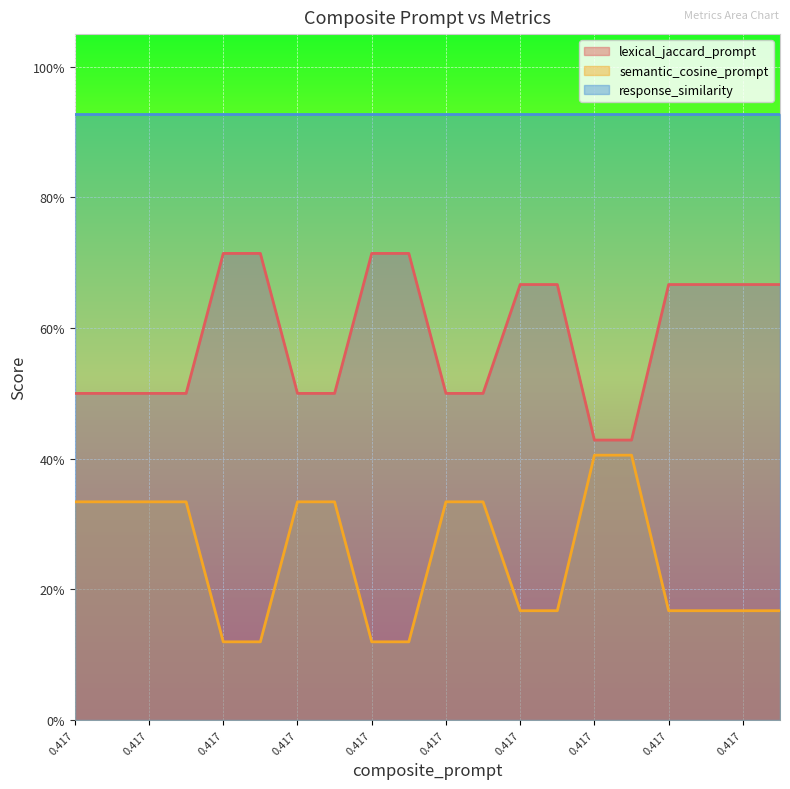

Which label corresponds to the smallest value in the chart?

0.417